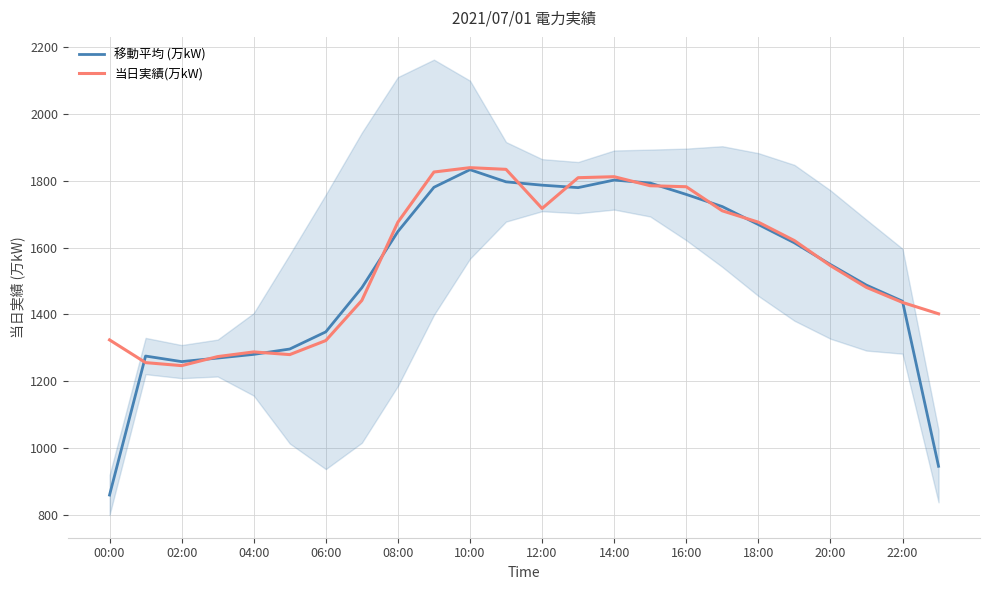

What is the highest value of the 当日実績(万kW) series?

1839.0